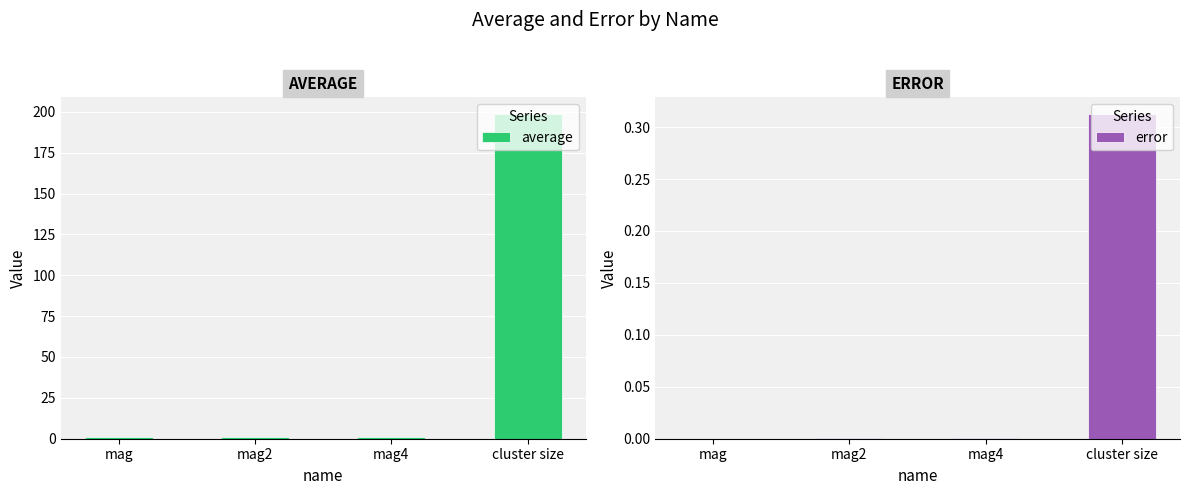

Where is error nearest to the value 0?

mag